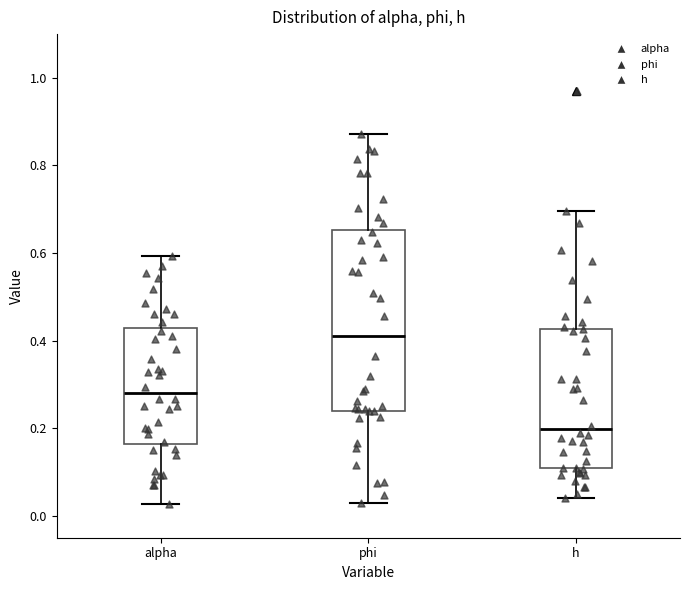

Comparing the boxes themselves (not the whiskers), which one is the tallest?

phi